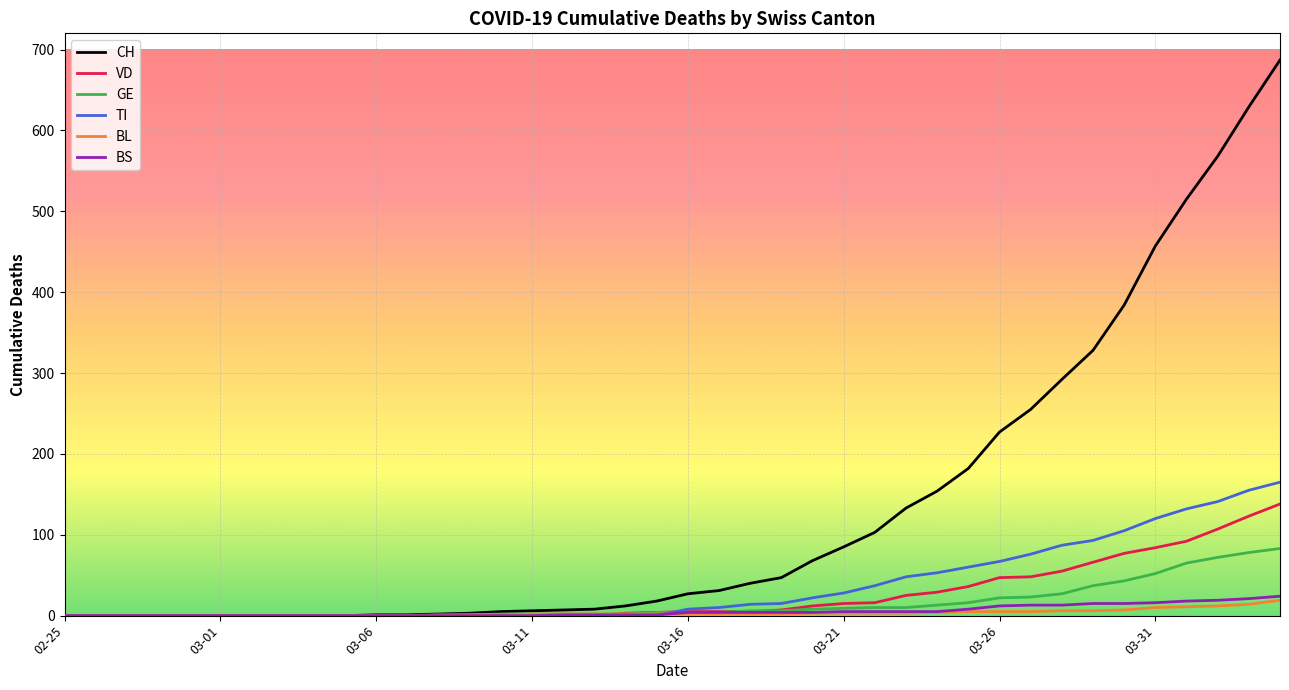

What is the average value of the BS series?

5